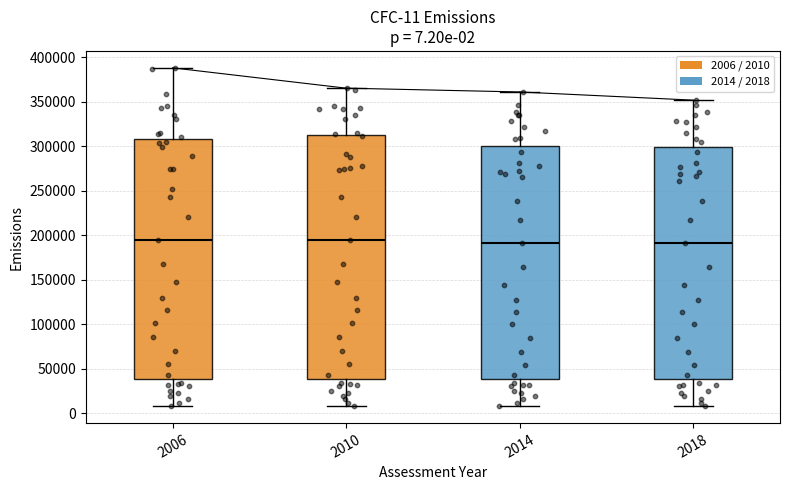

Comparing the boxes themselves (not the whiskers), which one is the tallest?

2010